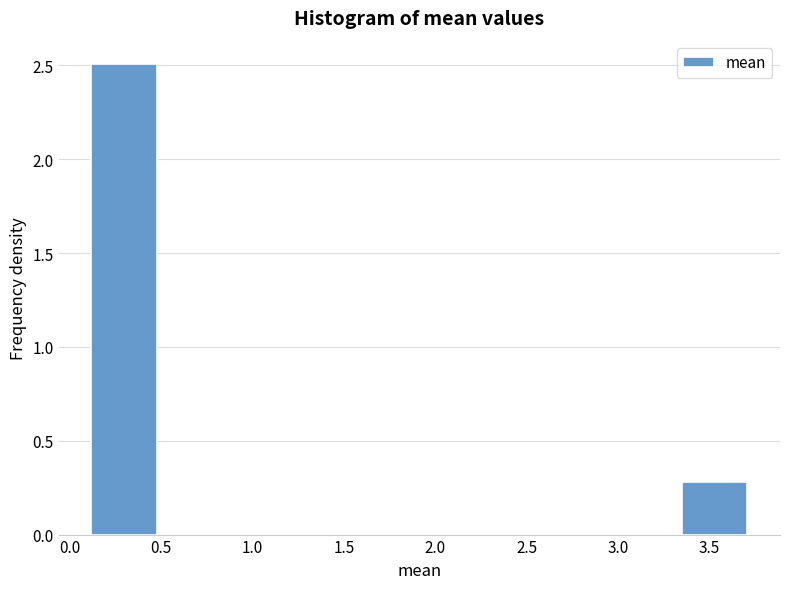

What is the height of the bar covering 3.35 to 3.70 on the x-axis? Neither the bar edges nor the heights are printed on the chart, so give them approximately, as read against the axes.

0.3